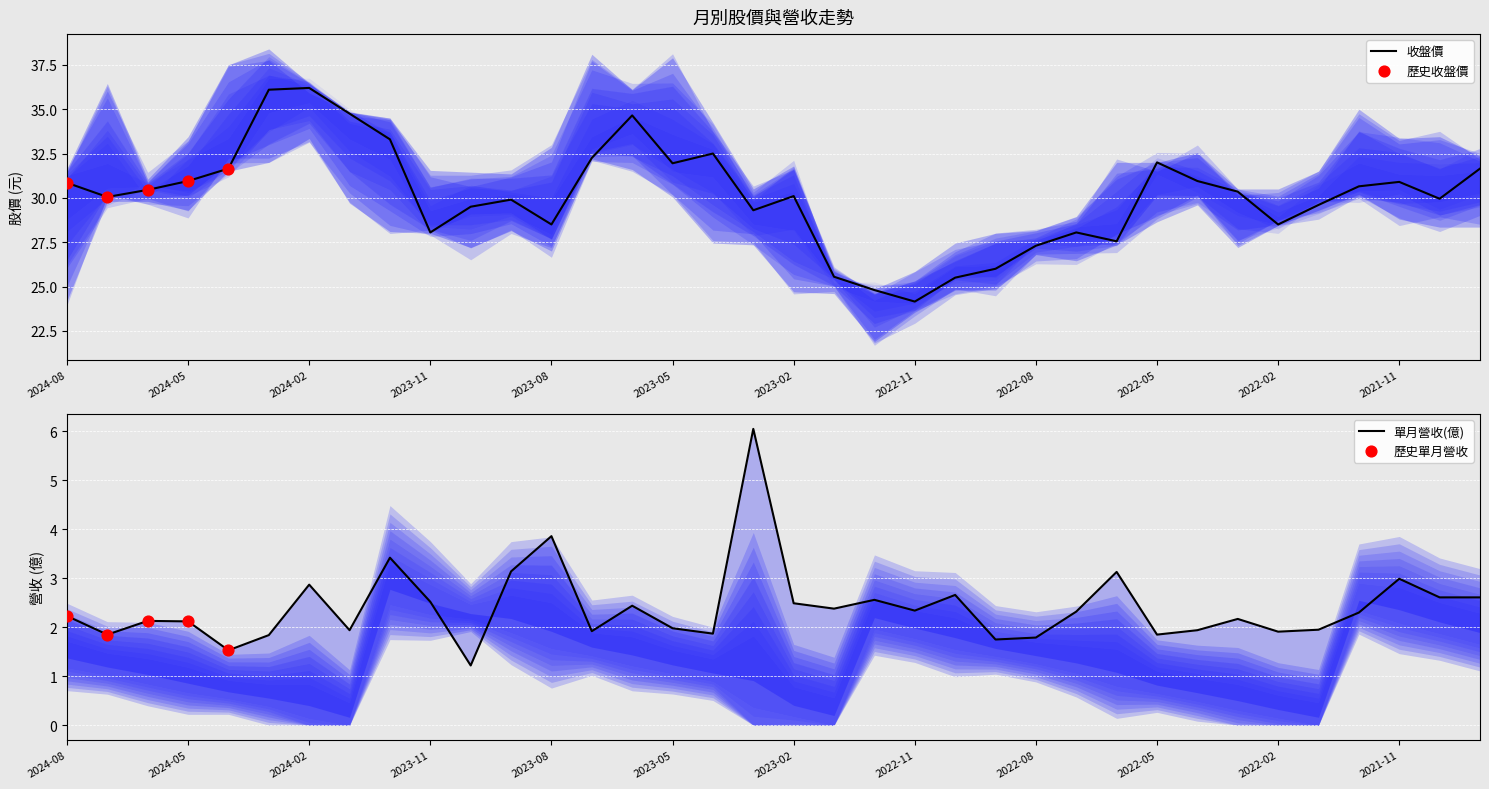

True or false: 收盤價 has a value of 32.0 at 2022-05.

True